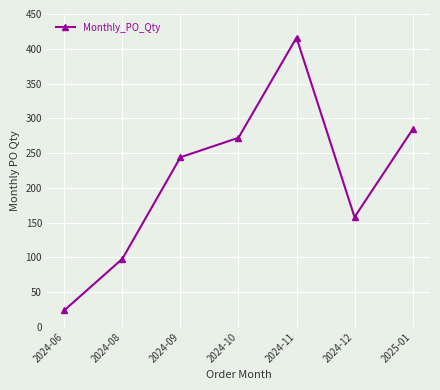

How many data points does each series have?

7